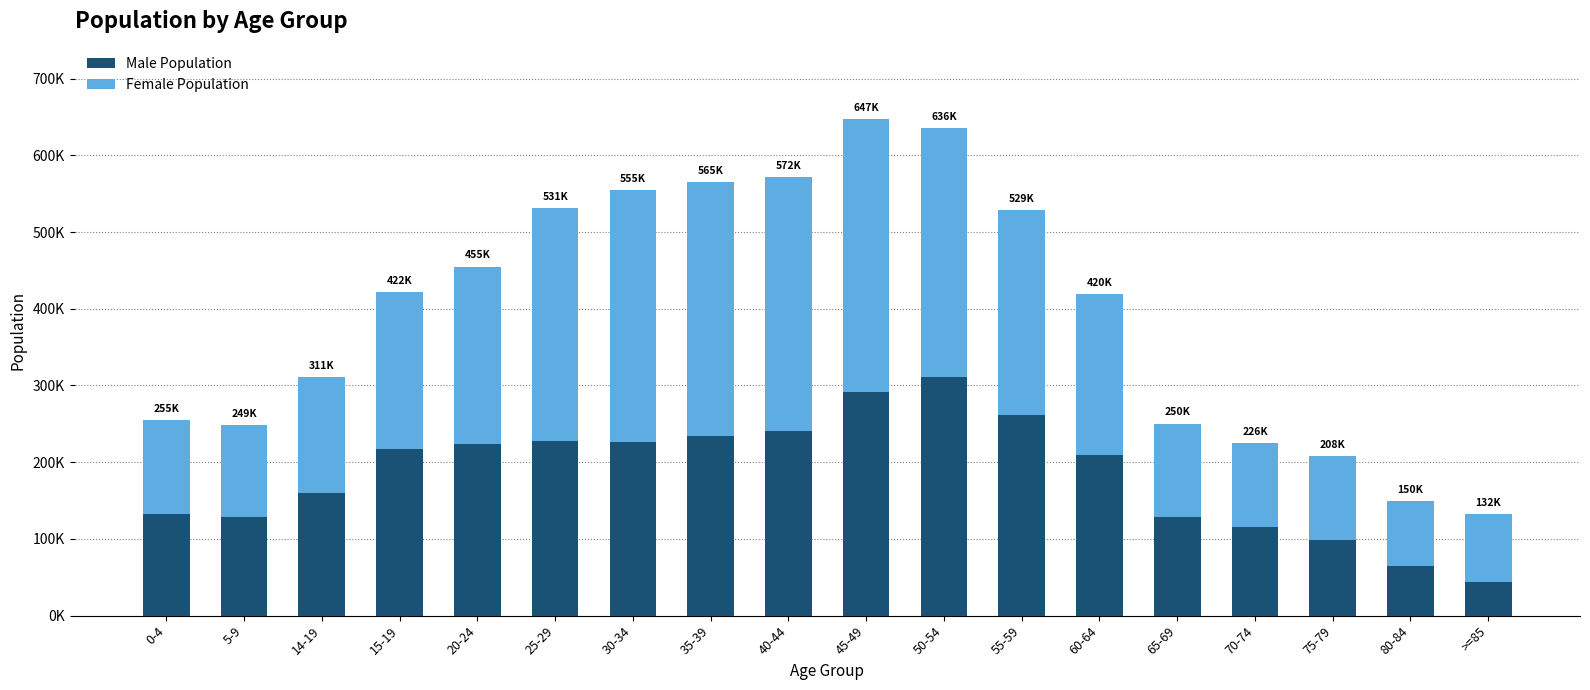

What position from the left is 30-34?

7